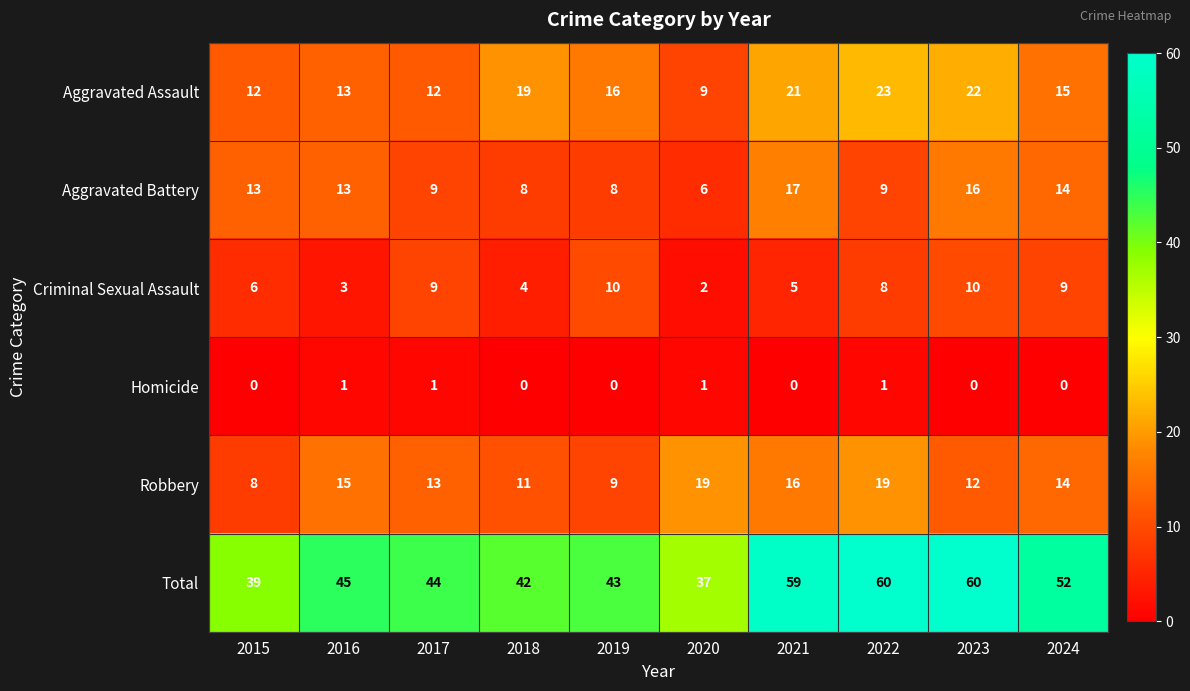

How many Criminal Sexual Assault values are between 4 and 9?

6